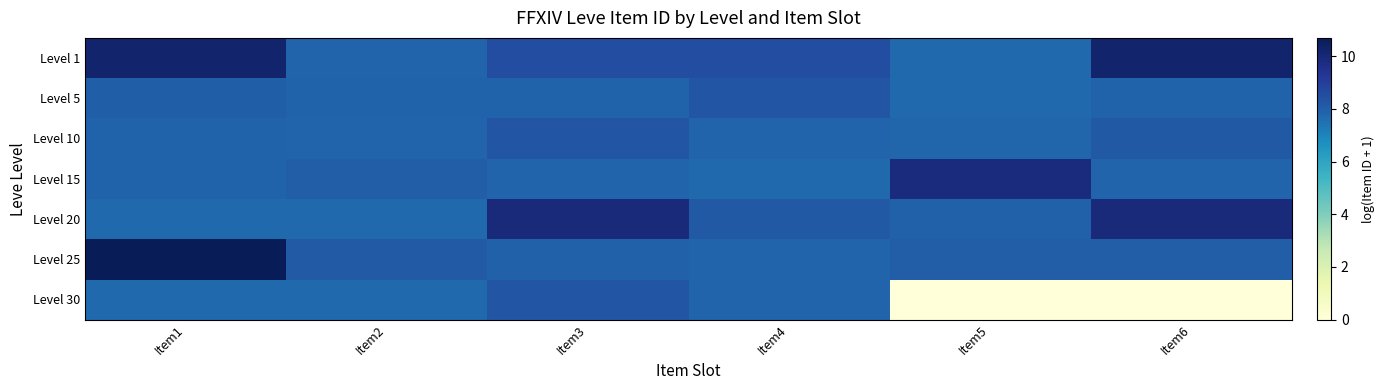

Reading left to right, extract all data points from this chart.

Level 1: Item1=10.2	Item2=7.8	Item3=8.5	Item4=8.5	Item5=7.7	Item6=10.2
Level 5: Item1=8.0	Item2=7.9	Item3=7.9	Item4=8.2	Item5=7.7	Item6=7.9
Level 10: Item1=7.9	Item2=7.8	Item3=8.2	Item4=7.8	Item5=7.8	Item6=8.2
Level 15: Item1=7.9	Item2=8.0	Item3=7.8	Item4=7.7	Item5=9.8	Item6=7.8
Level 20: Item1=7.7	Item2=7.7	Item3=9.9	Item4=8.2	Item5=7.9	Item6=9.9
Level 25: Item1=10.7	Item2=8.1	Item3=7.9	Item4=7.8	Item5=8.0	Item6=8.0
Level 30: Item1=7.7	Item2=7.7	Item3=8.3	Item4=7.8	Item5=0.0	Item6=0.0